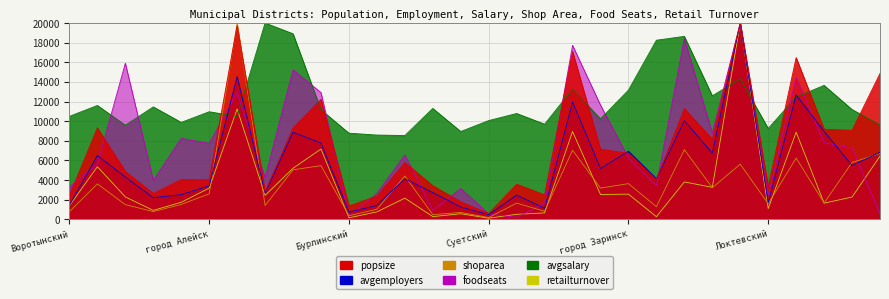

What is the difference between the shoparea values at Еланский and Тихорецкий?

4724.7